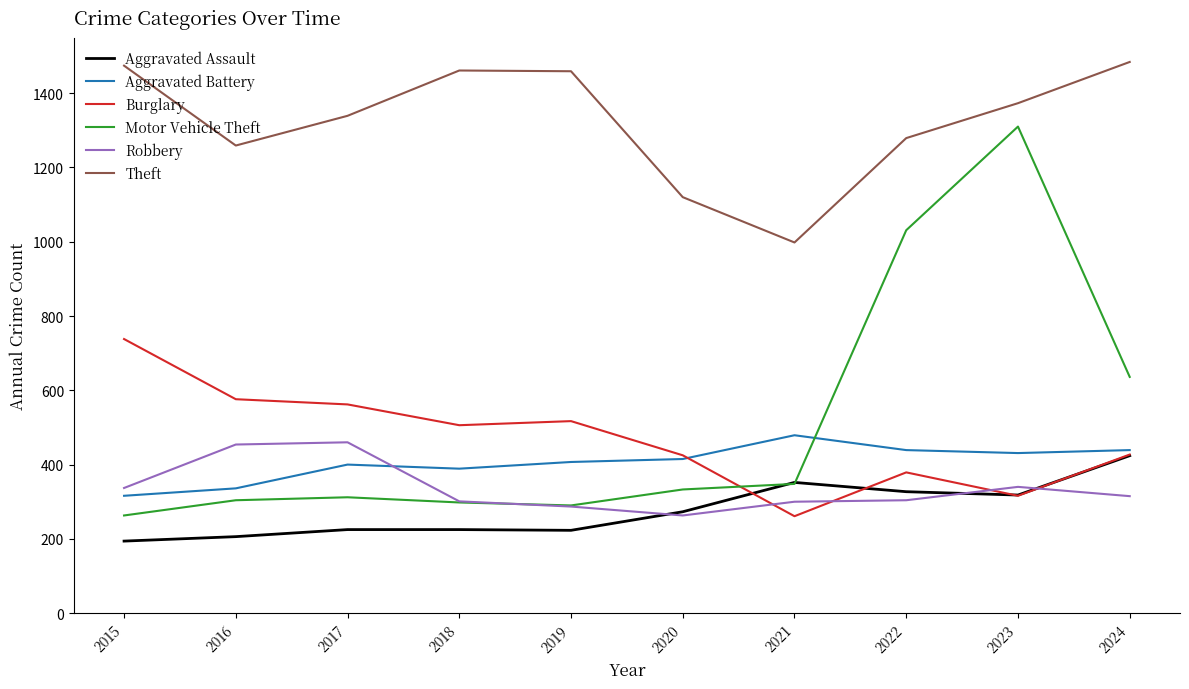

What are all the series names shown in the legend?

Aggravated Assault, Aggravated Battery, Burglary, Motor Vehicle Theft, Robbery, Theft